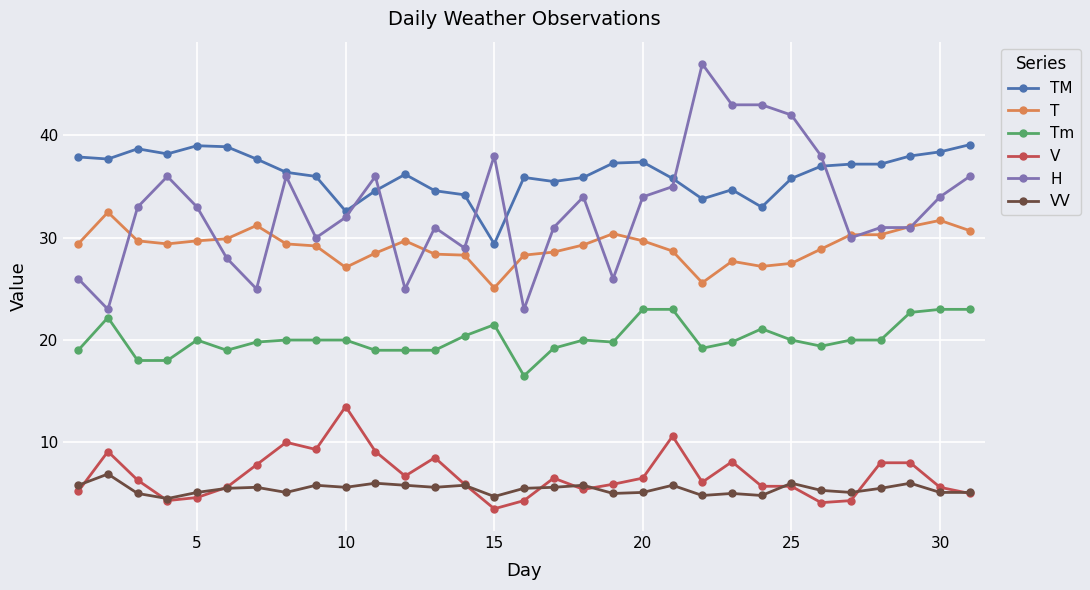

How many categories are shown in the chart?

31